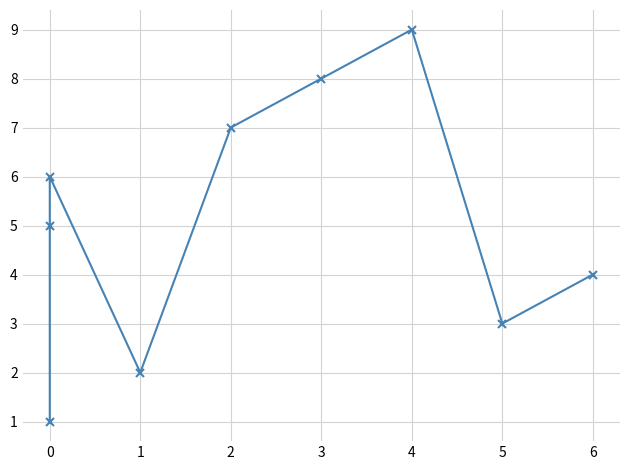

Where is the first local minimum?

1